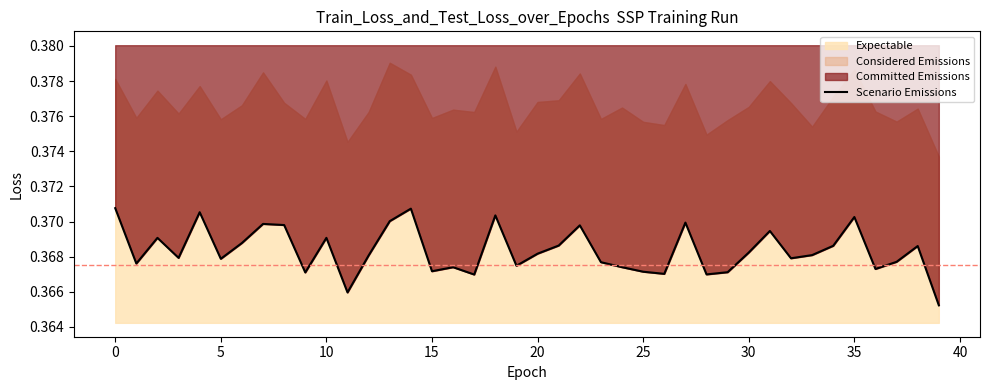

Between 13 and 12, which is larger?

13